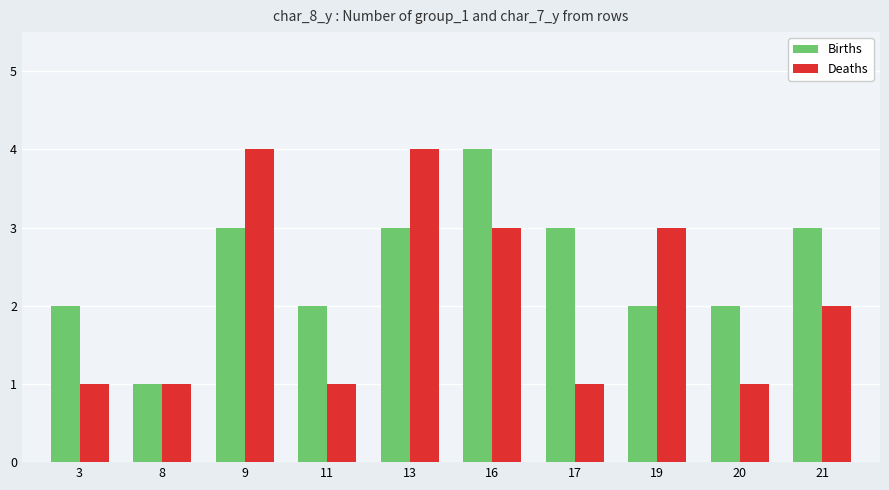

What are all the series names shown in the legend?

Births, Deaths